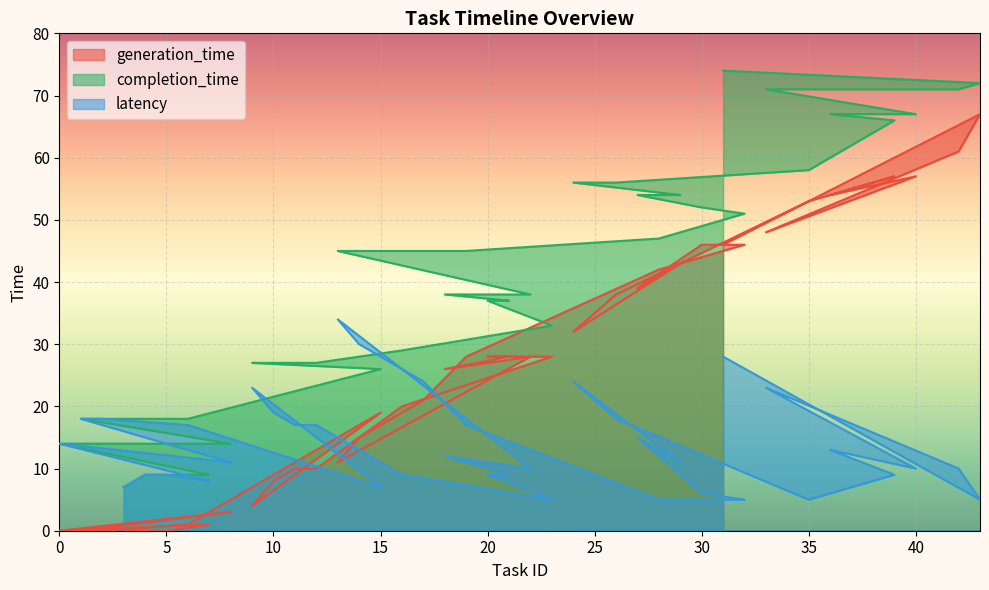

How many times do generation_time and latency cross each other?

5